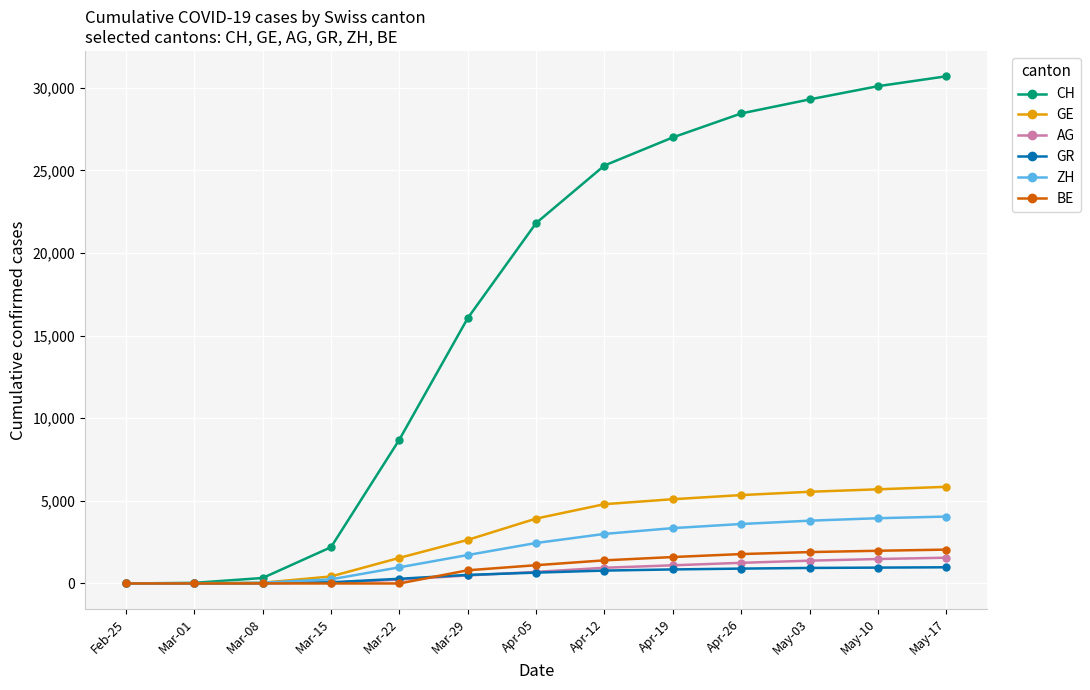

Between Apr-05 and Apr-12, which series saw the biggest shift?

CH